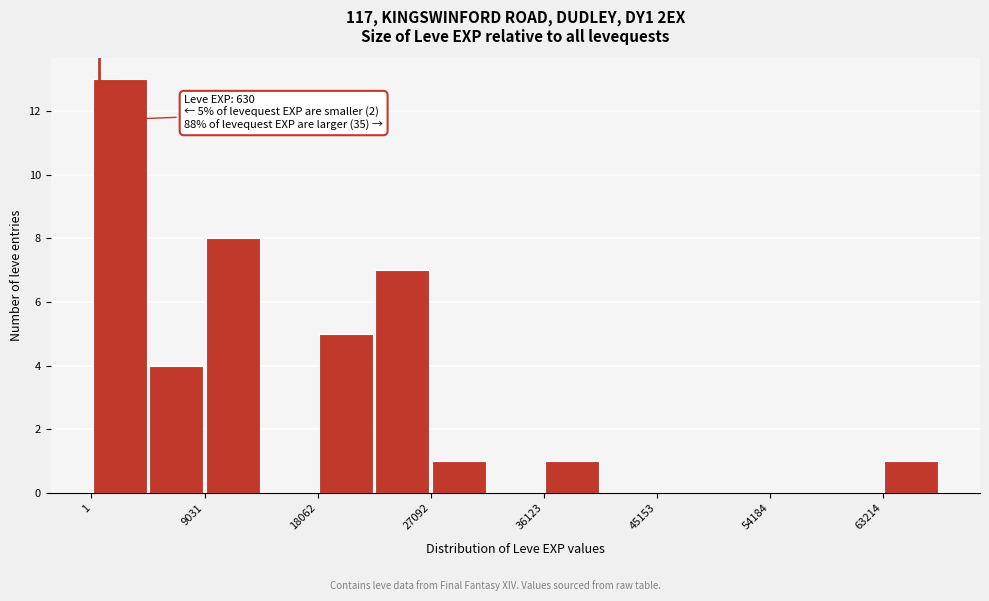

Over which range of the x-axis is the bar tallest?

0 to 5000